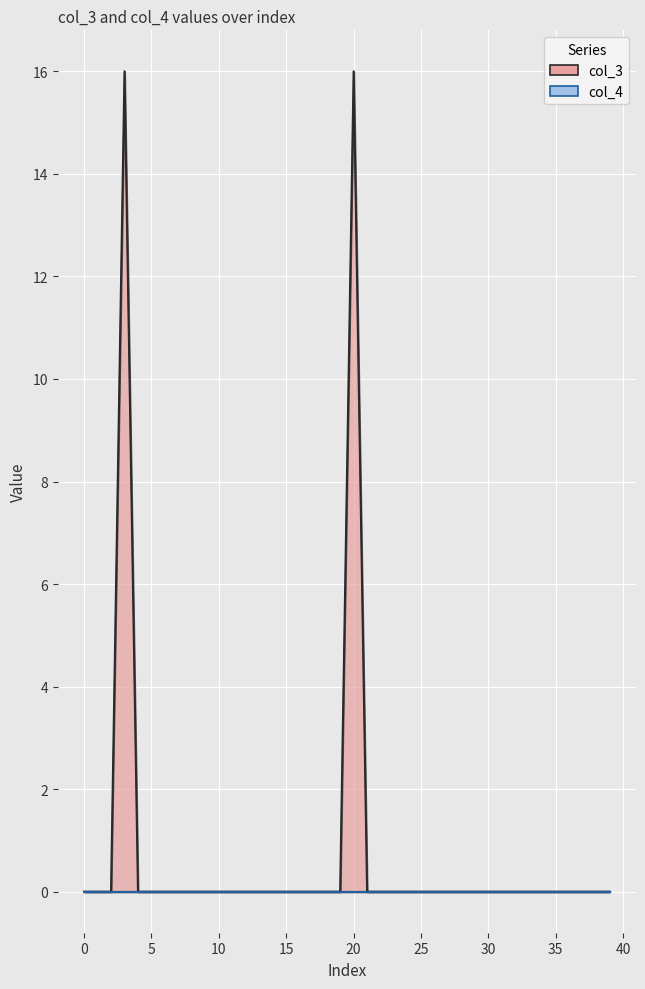

What is the greatest value displayed?

16